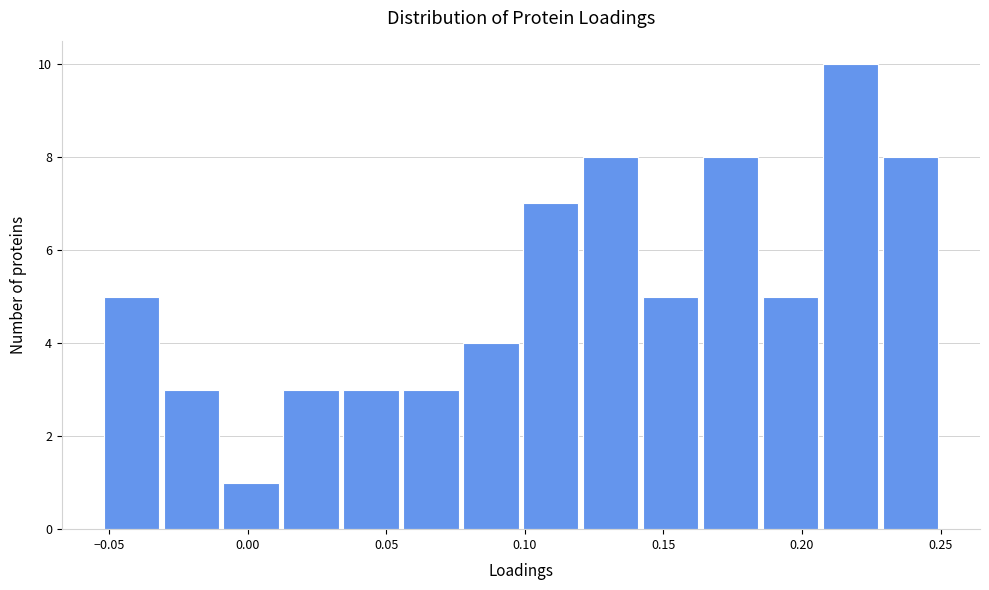

Reading left to right, list every bar in this chart as the range it spans on the x-axis followed by its height. Neither the bar edges nor the heights are printed on the chart, so give them approximately, as read against the axes.

-0.055 to -0.030: 5
-0.030 to -0.010: 3
-0.010 to 0.010: 1
0.010 to 0.035: 3
0.035 to 0.055: 3
0.055 to 0.075: 3
0.075 to 0.100: 4
0.100 to 0.120: 7
0.120 to 0.140: 8
0.140 to 0.165: 5
0.165 to 0.185: 8
0.185 to 0.205: 5
0.205 to 0.230: 10
0.230 to 0.250: 8